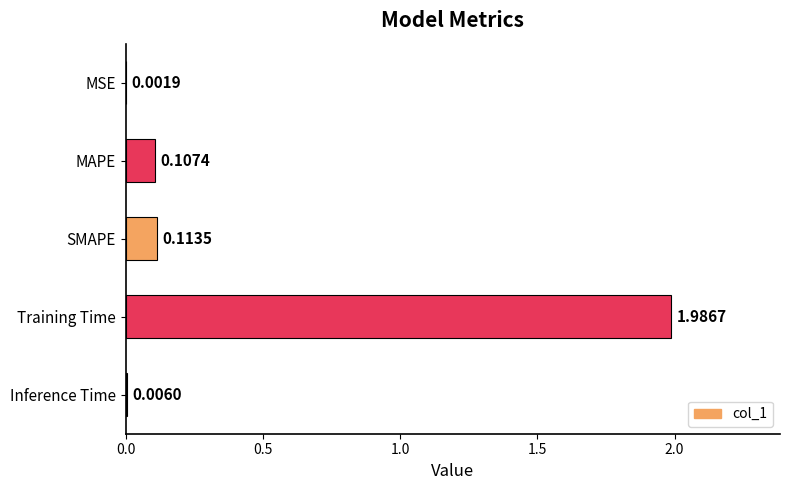

Between SMAPE and MAPE, which is larger?

SMAPE